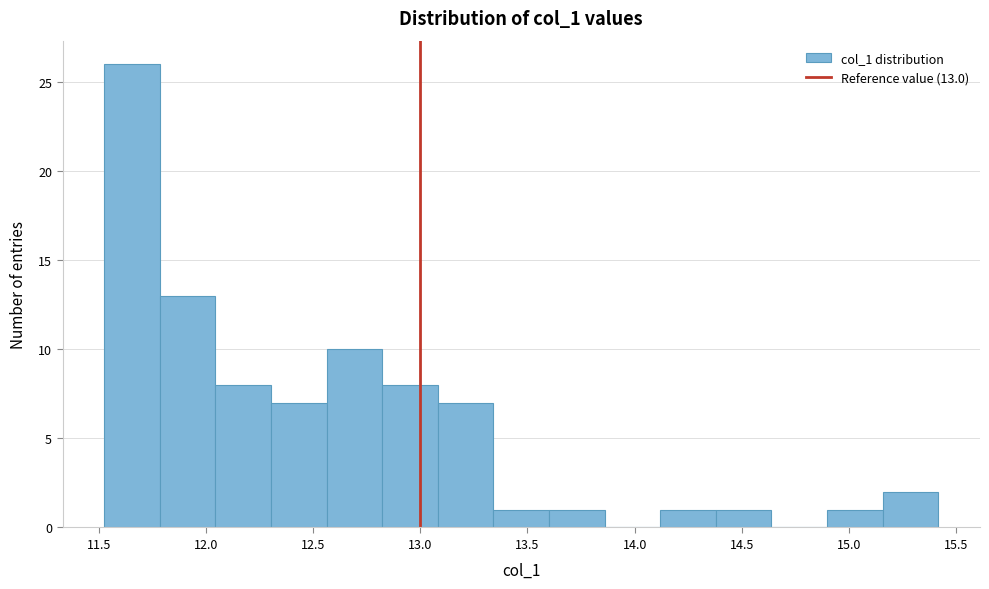

Which range on the x-axis has the tallest bar?

11.55 to 11.80